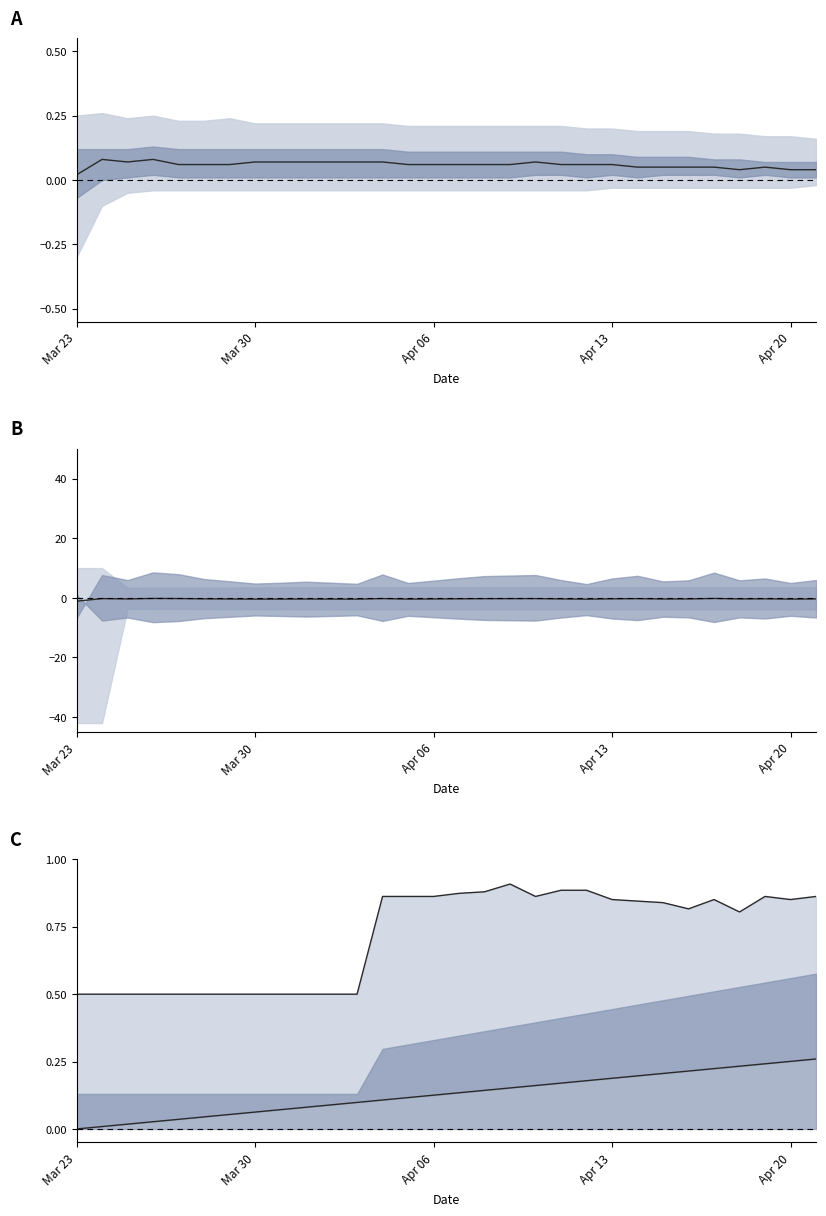

What is the sum of the lower C values at 26 and 24?

0.4